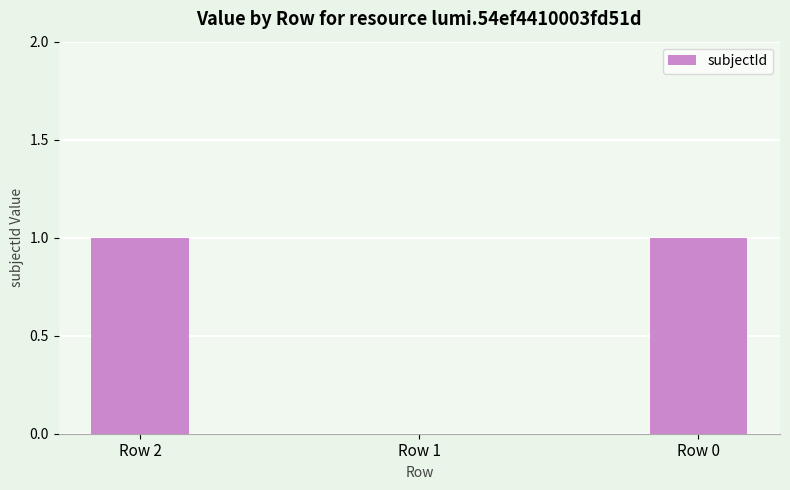

True or false: the data shows 0 at Row 2.

False